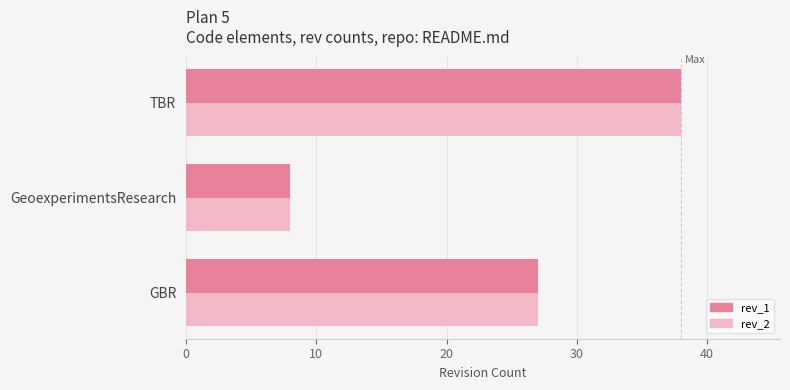

What is the difference between the rev_2 values at GBR and TBR?

11